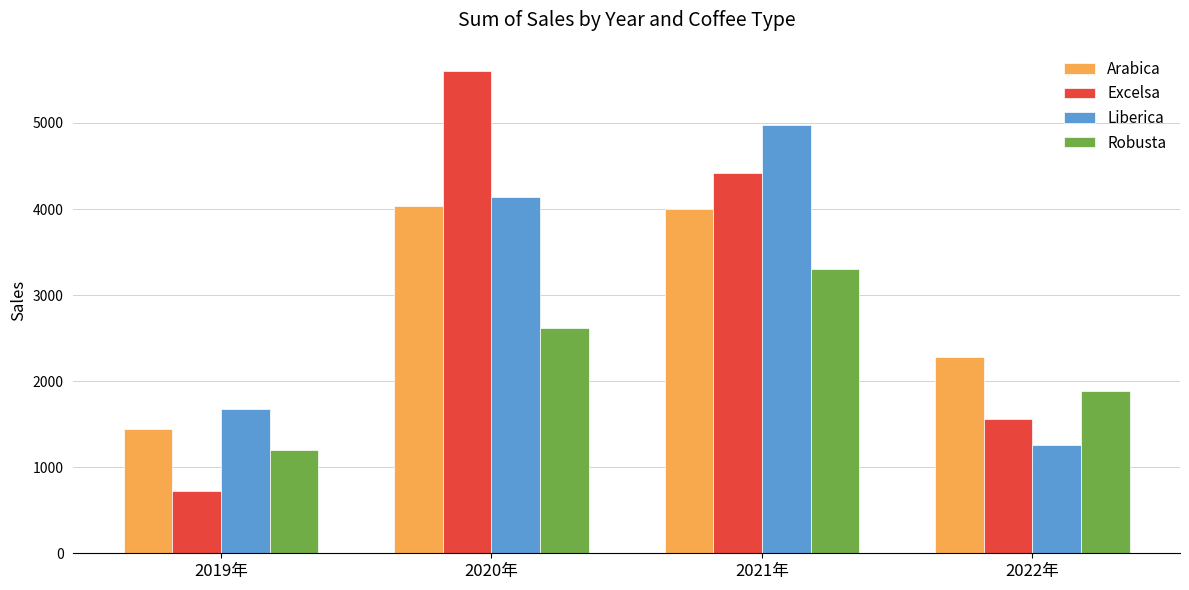

Where is Arabica nearest to the value 2740?

2022年